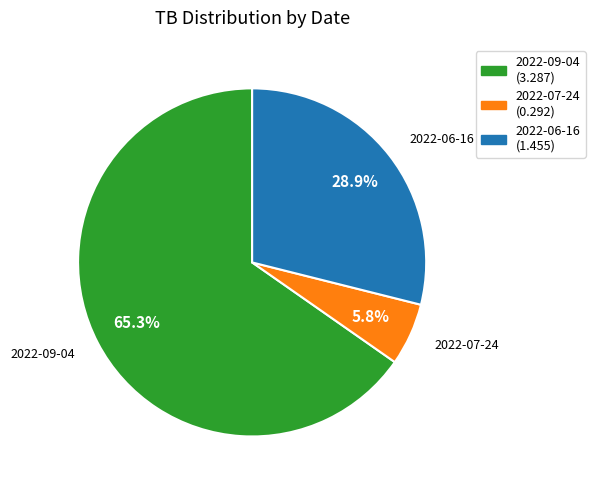

What percentage do 2022-06-16 and 2022-09-04 together represent?

94.2%